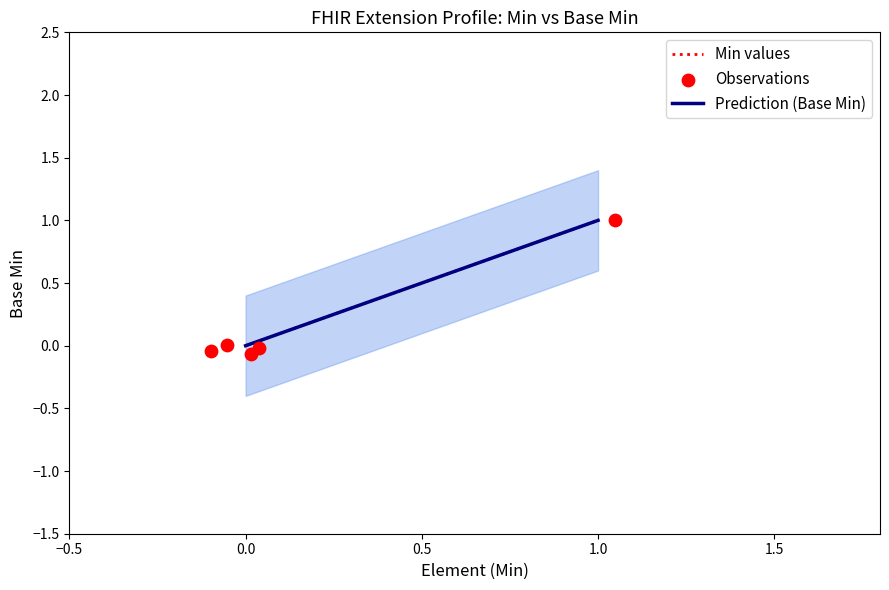

Which series has the largest total across all categories?

Min values